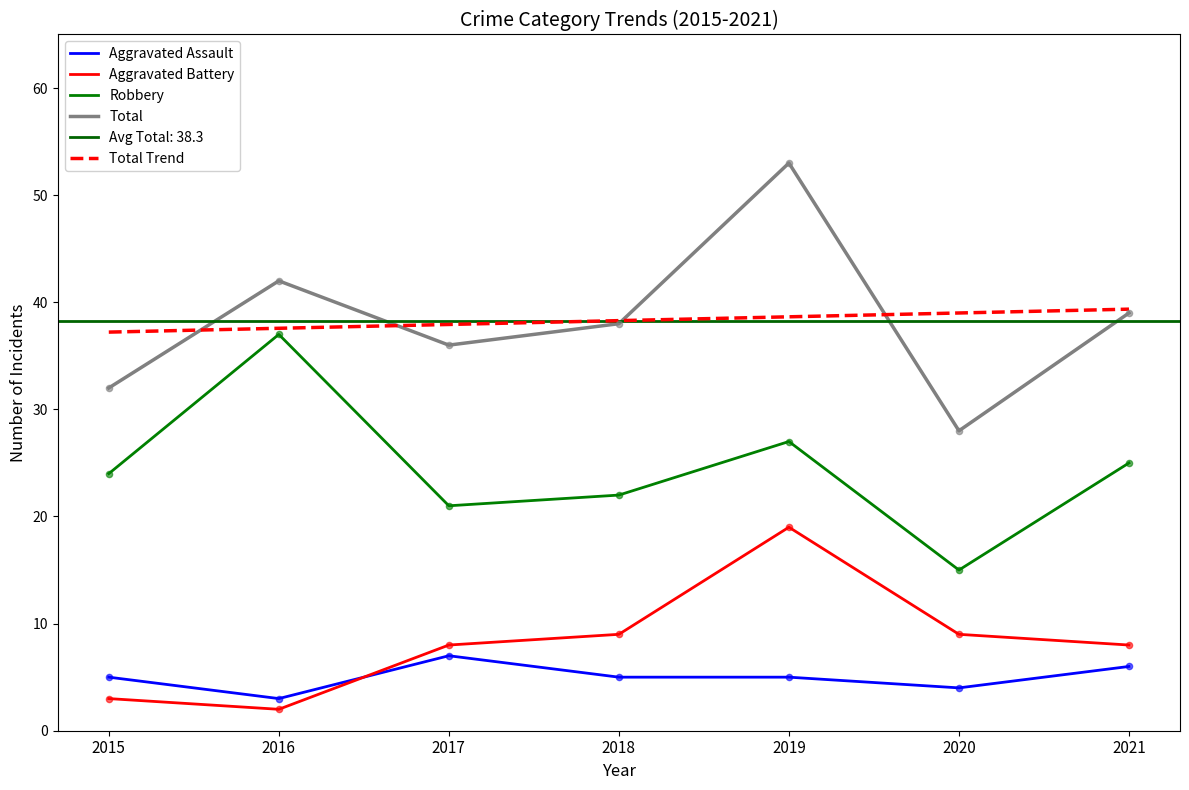

Which series reaches the maximum Y coordinate?

Total